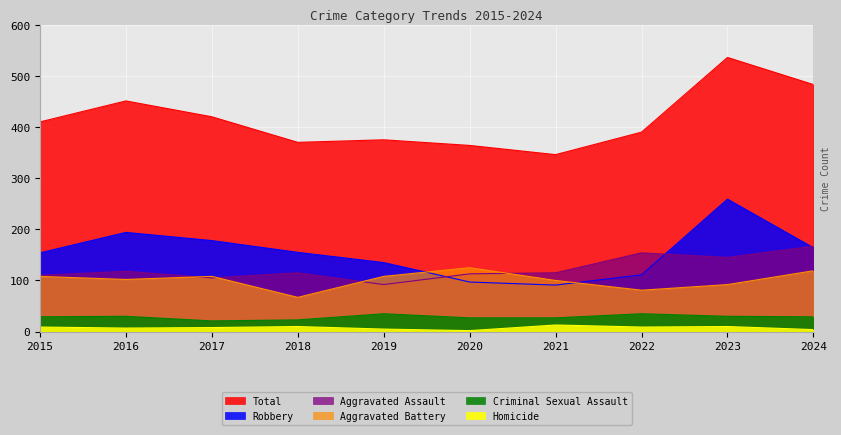

At which label does Aggravated Assault first exceed 115?

2016